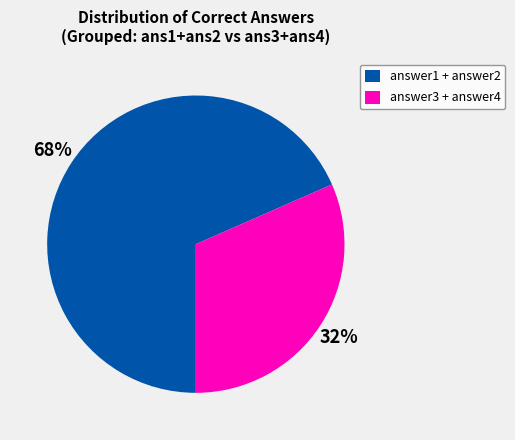

Is the sum of answer1 + answer2 and answer3 + answer4 greater than half?

Yes